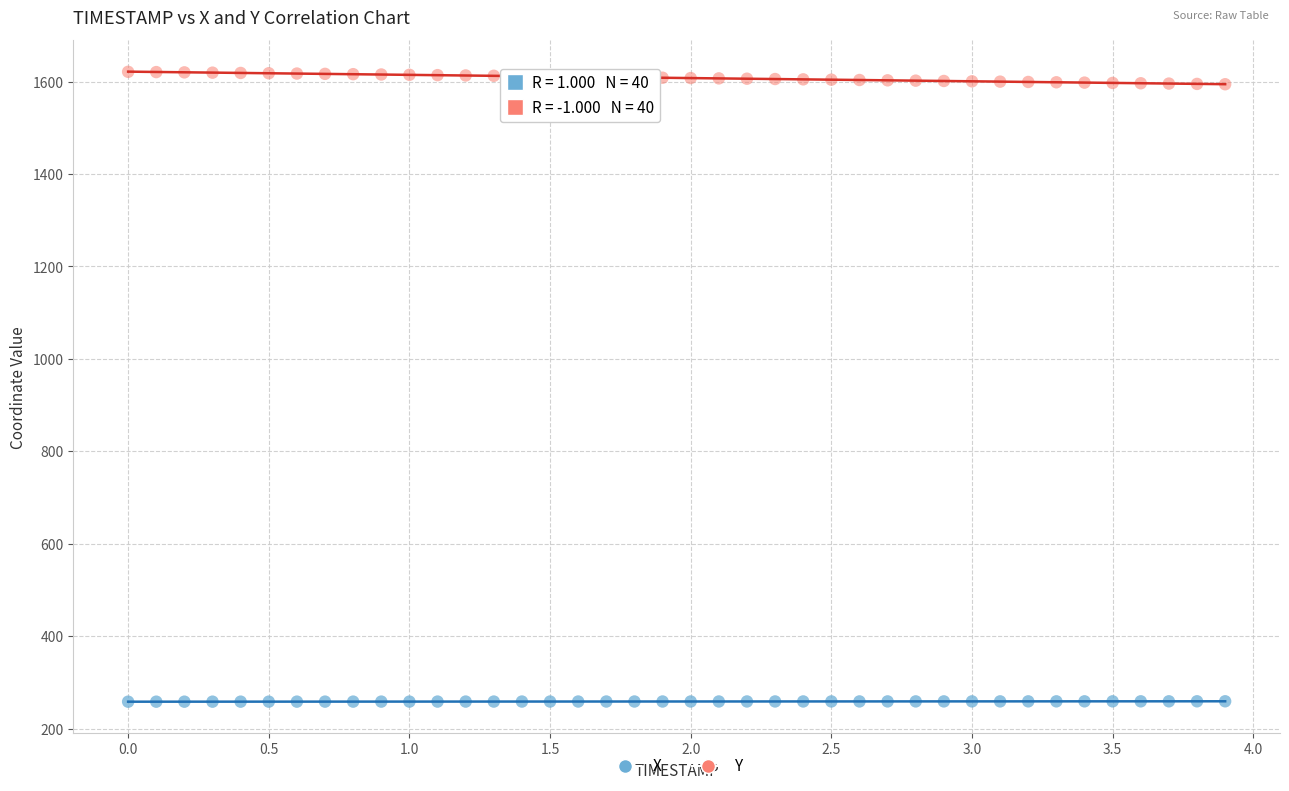

What are all the series names shown in the legend?

X, Y